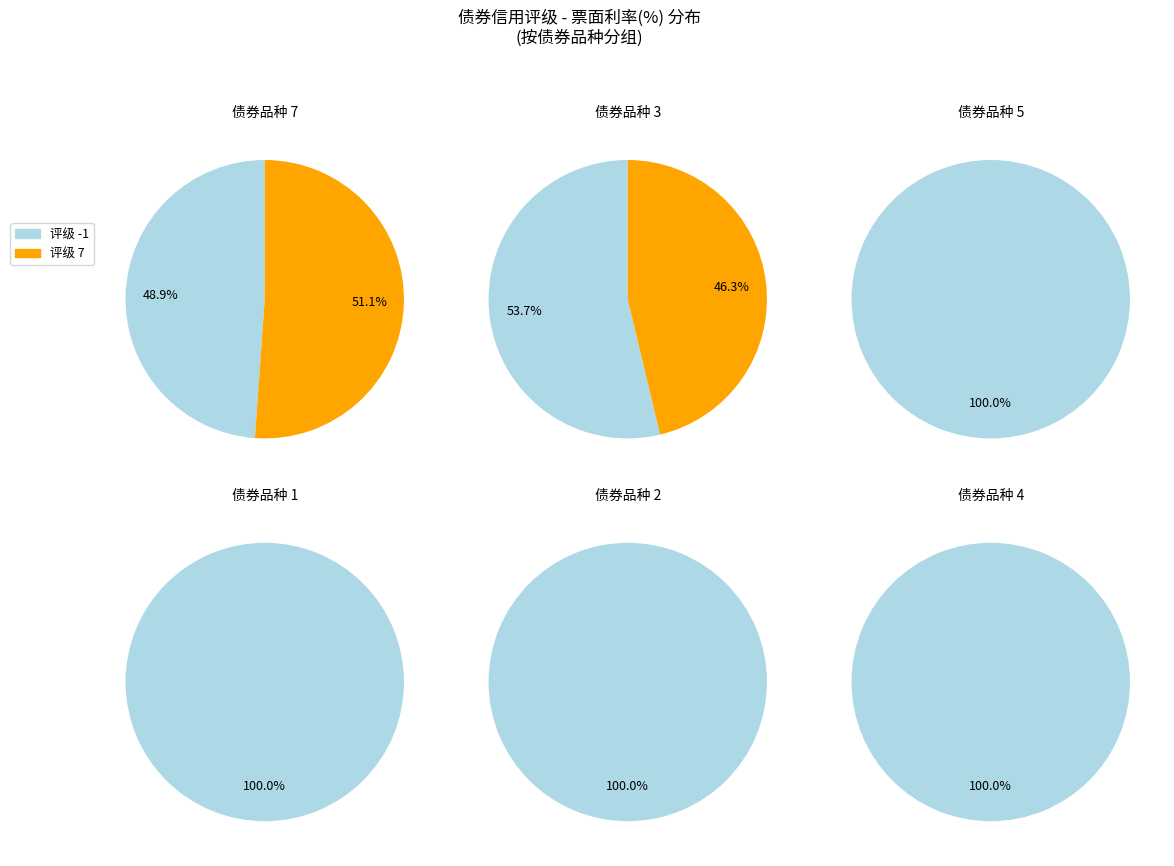

Is it true that 2 is 22% of the pie?

False